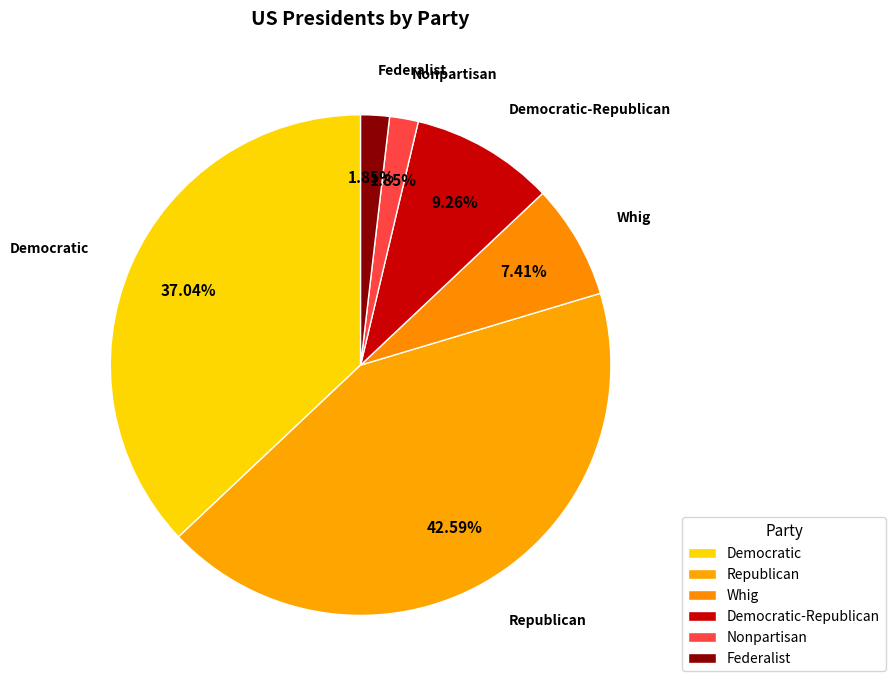

Is the sum of Nonpartisan and Federalist greater than half?

No